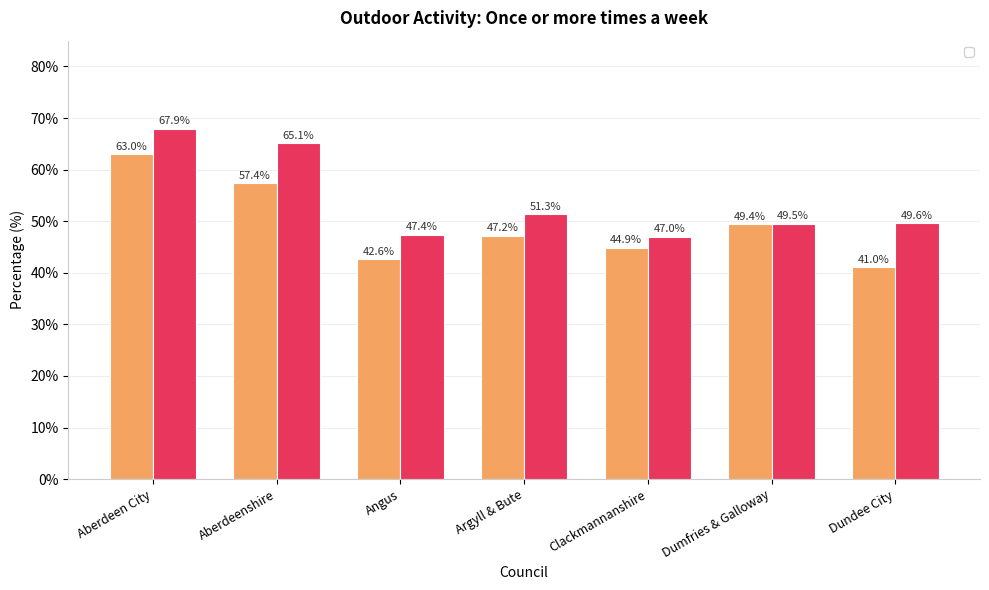

Is it true that _All equals 16.9 at Angus?

False